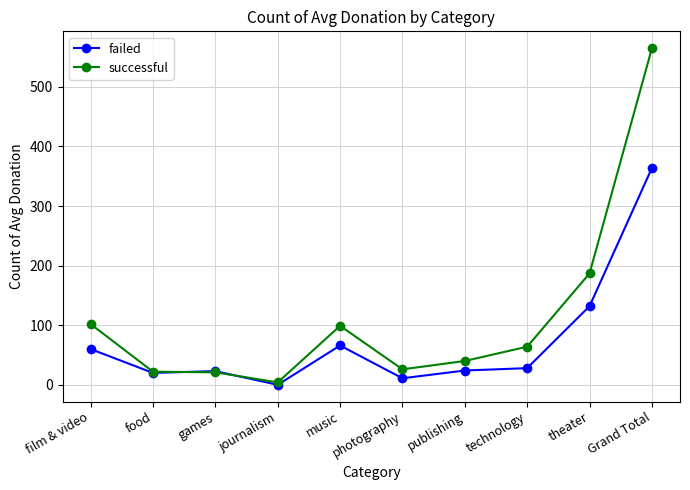

Which series has the widest spread of values?

successful